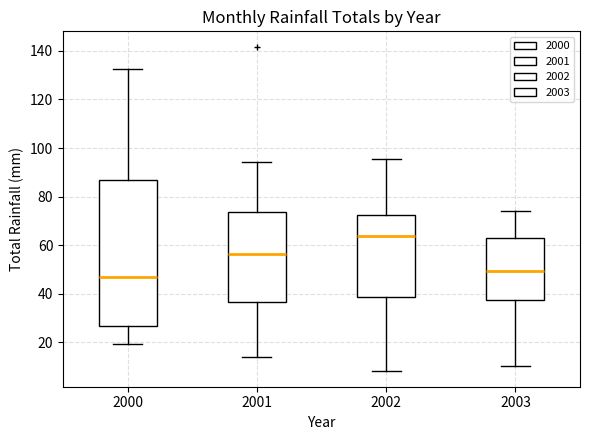

Reading left to right, transcribe this box plot: for each box, give where its median line is, the range the box spans, and where its two whiskers end, as read against the y-axis. The values are not printed on the chart, so give them approximately, as read against the axis.

2000: median 48, box 26 to 86, whiskers 20 to 132
2001: median 56, box 36 to 74, whiskers 14 to 94
2002: median 64, box 38 to 72, whiskers 8 to 96
2003: median 50, box 38 to 62, whiskers 10 to 74